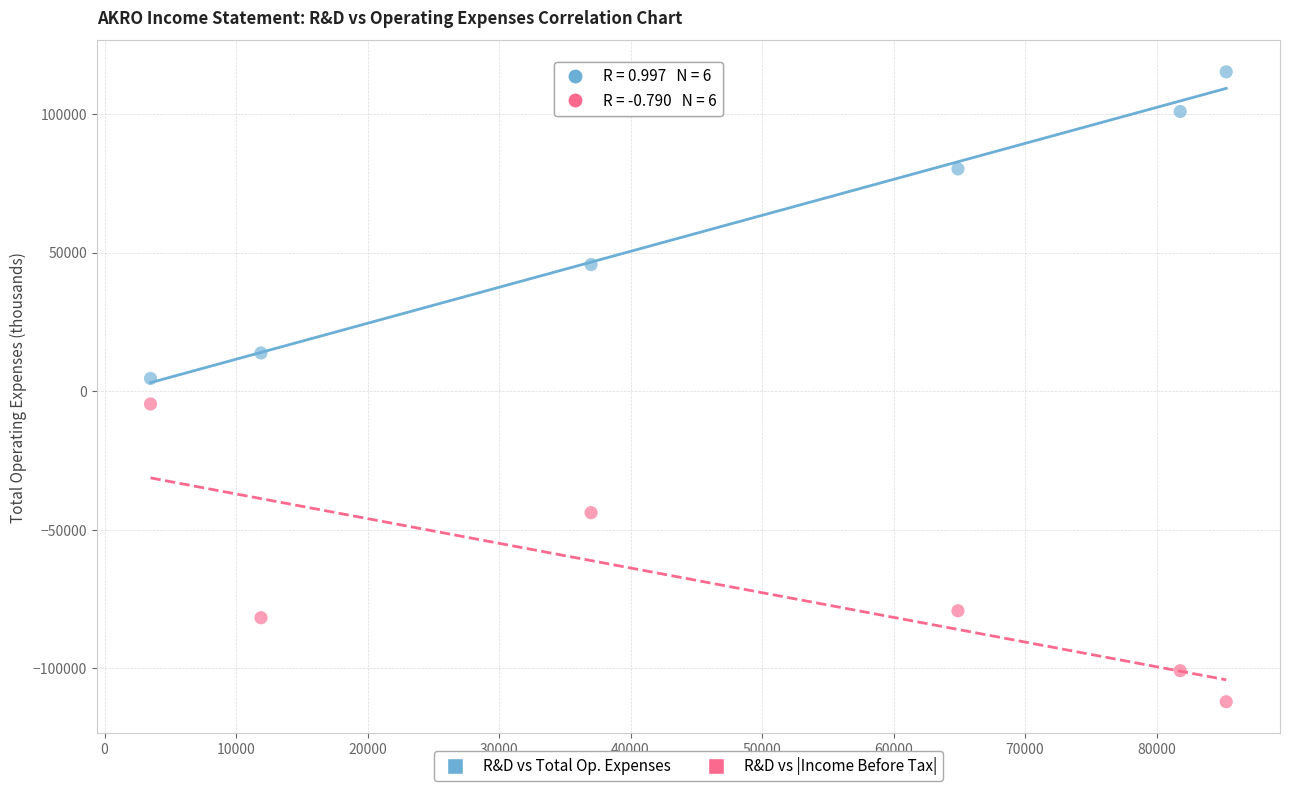

What are all the series names shown in the legend?

R&D vs Total Op. Expenses, R&D vs |Income Before Tax|